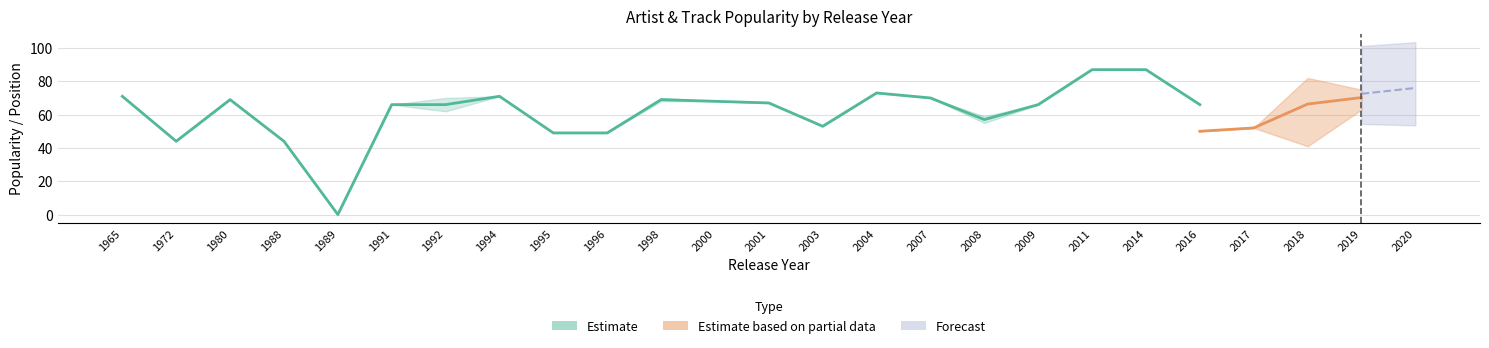

Which has a higher value, 2020 or 2004?

2004